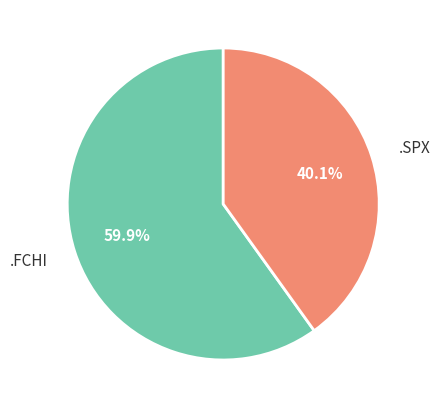

Count the number of slices in the pie.

2